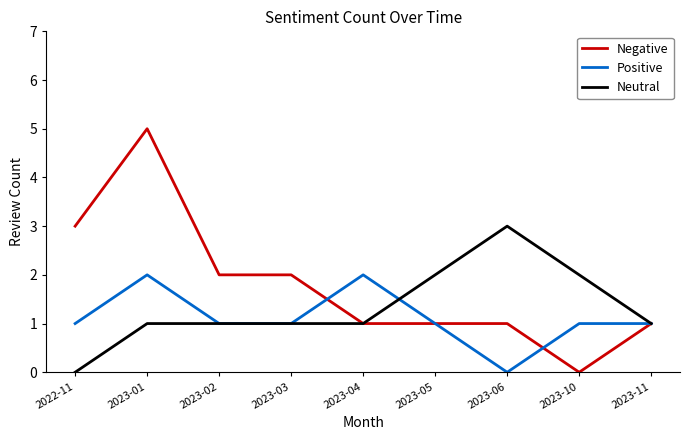

Reading left to right, extract all data points from this chart.

Negative: 3	5	2	2	1	1	1	0	1
Positive: 1	2	1	1	2	1	0	1	1
Neutral: 0	1	1	1	1	2	3	2	1